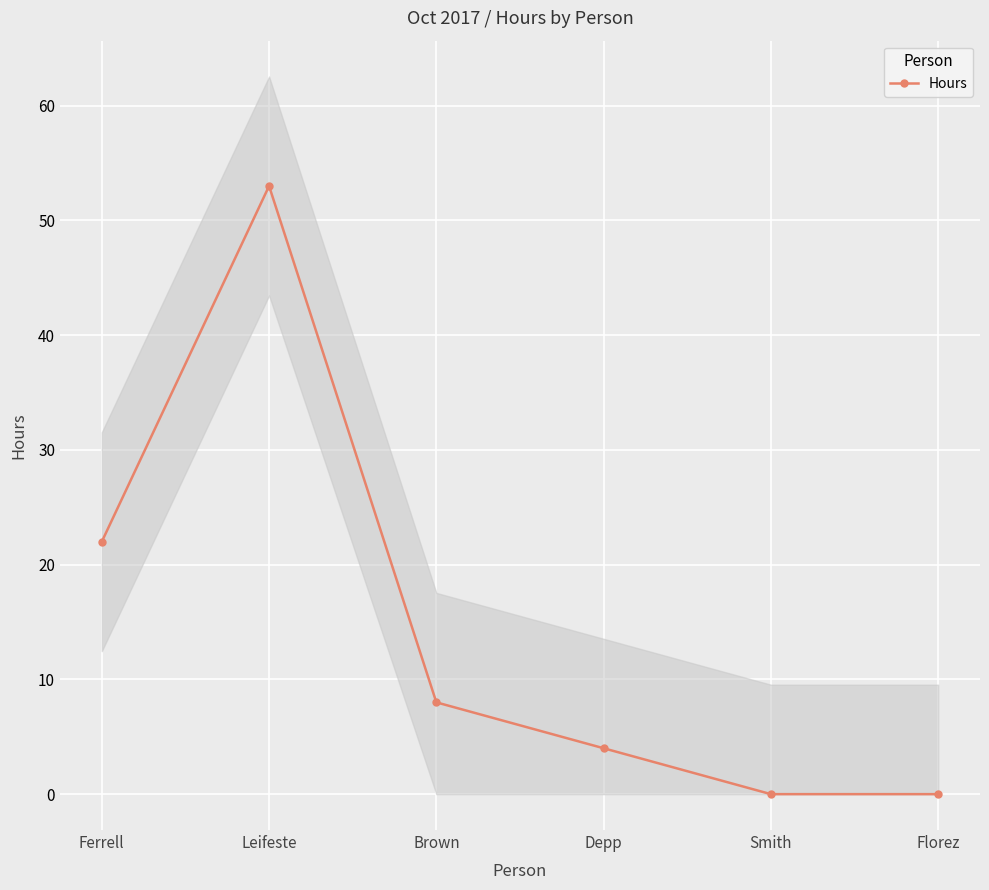

At which label does the data first exceed 8?

Ferrell